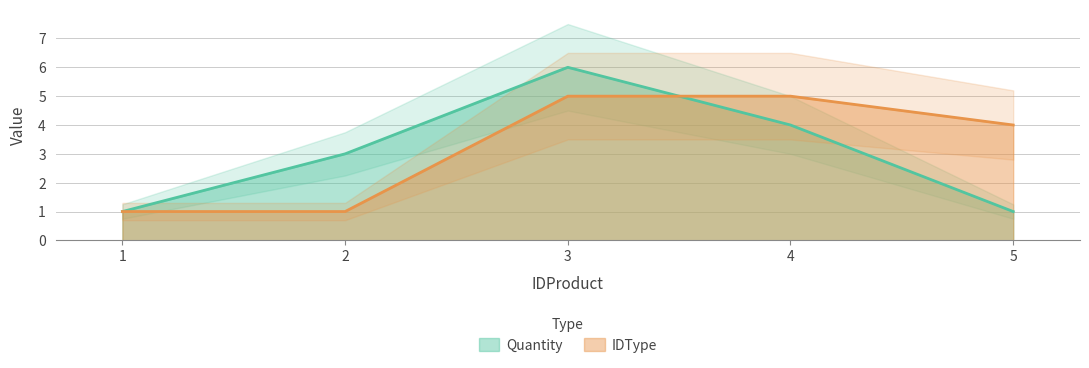

Where does the Quantity series first go above 3?

3